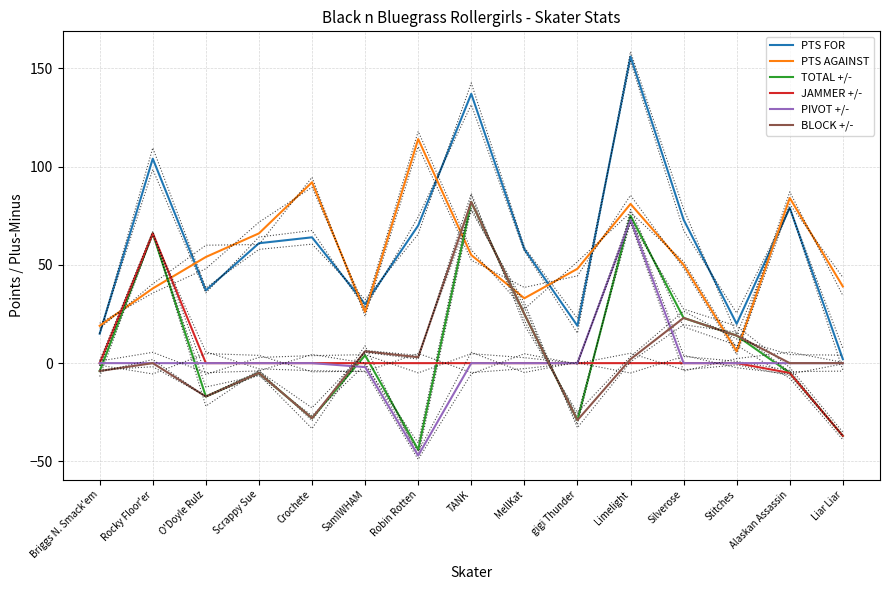

Between Briggs N. Smack'em and Liar Liar, which series saw the biggest shift?

JAMMER +/-